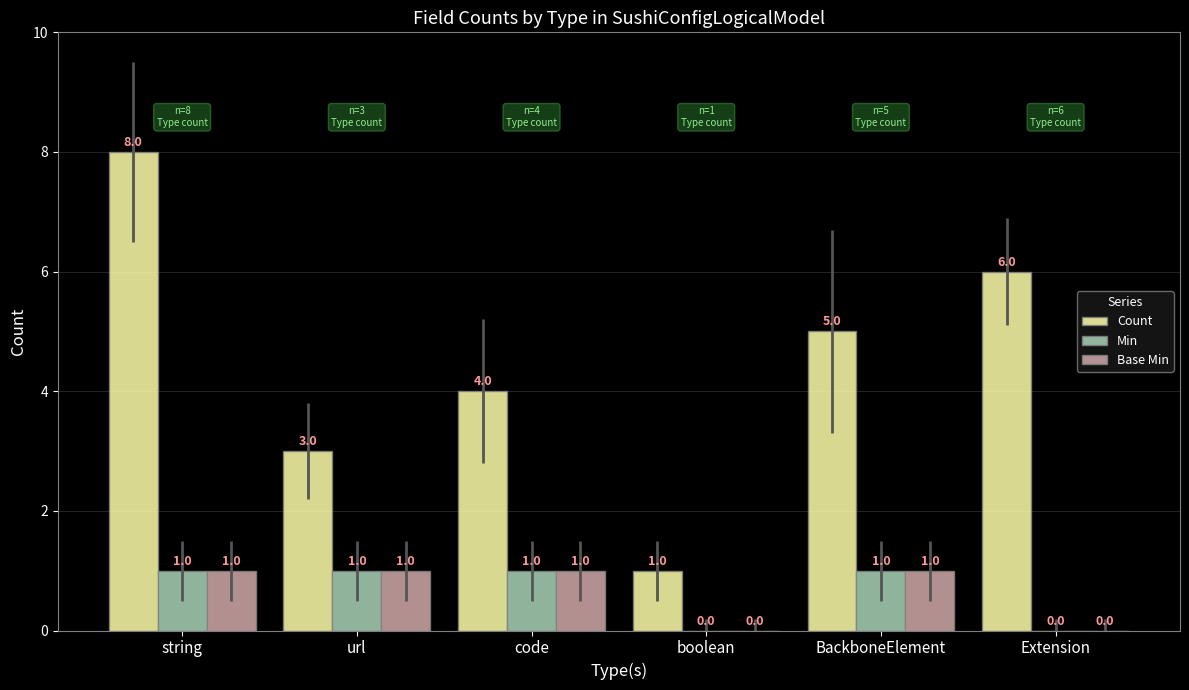

Is the value of Min at BackboneElement greater than the value of Count at BackboneElement?

No